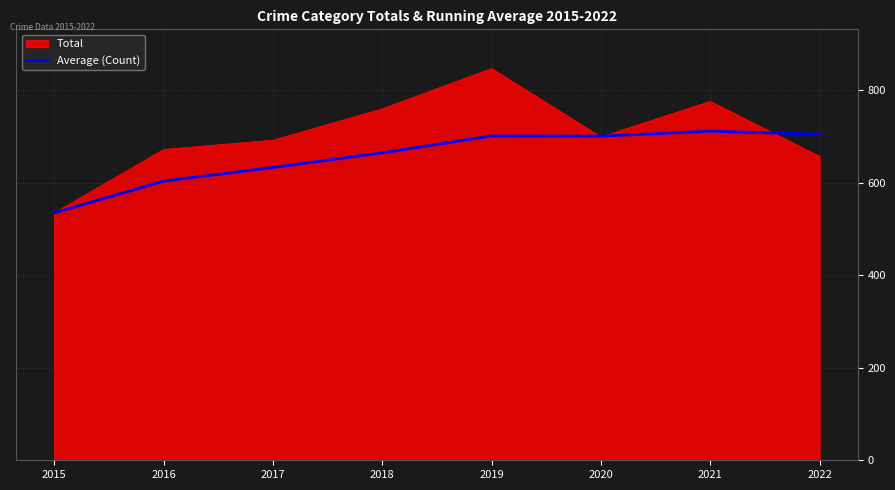

Is it true that Average (Count) equals 633.0 at 2017?

True